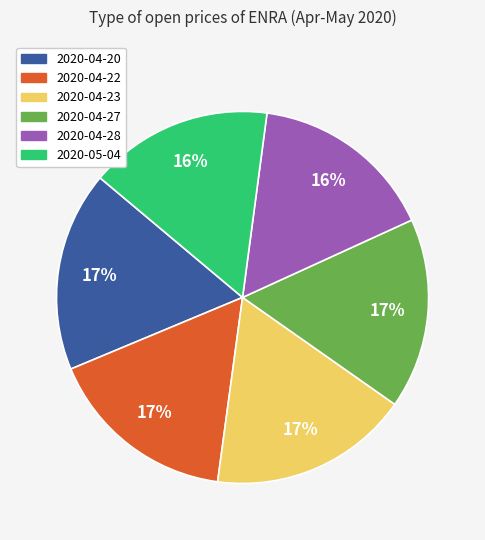

True or false: 2020-04-23 accounts for 17% of the total.

True